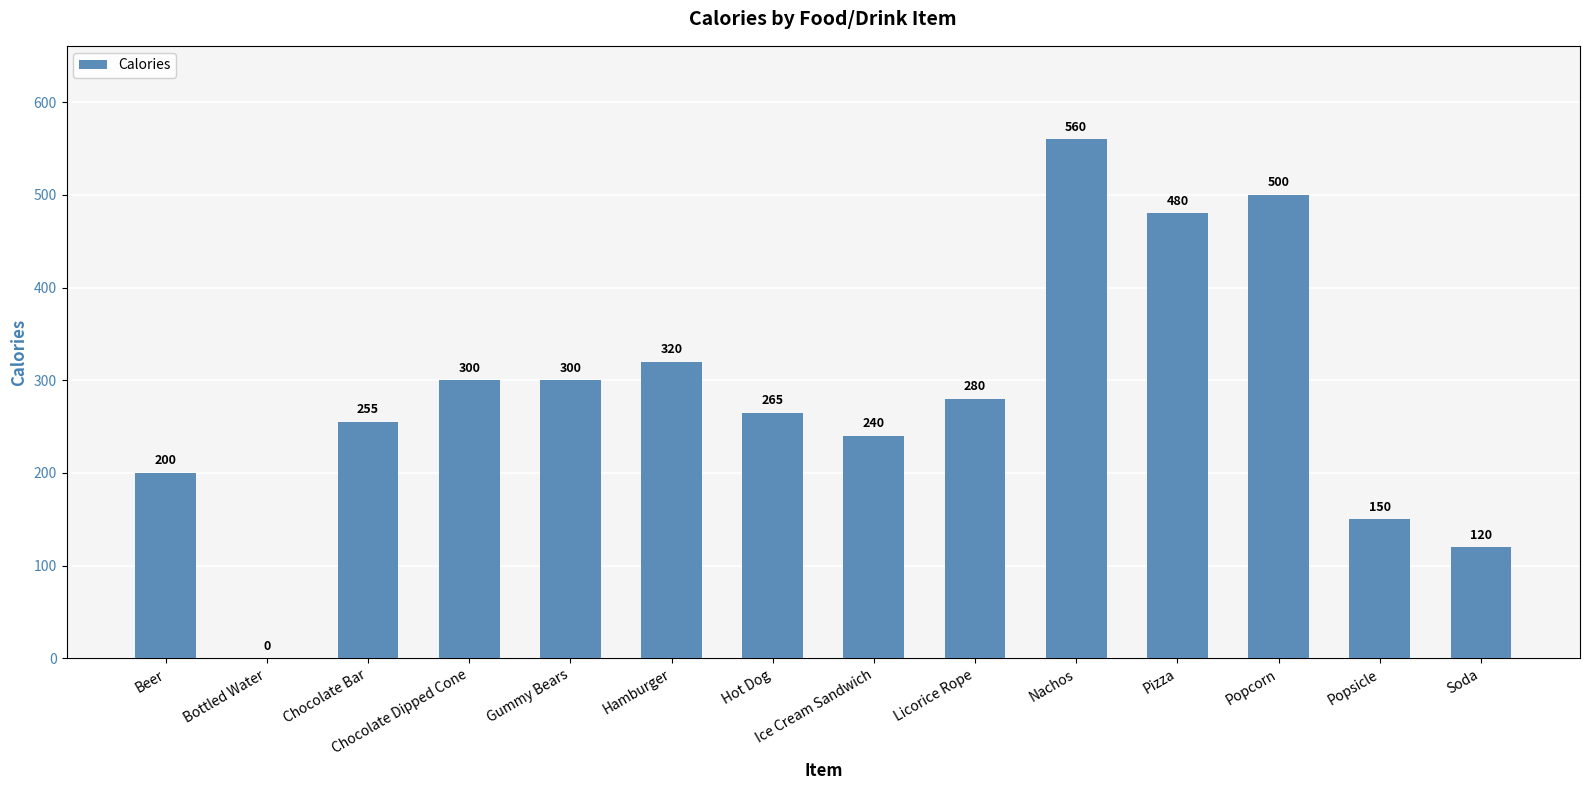

Which label corresponds to the largest value in the chart?

Nachos